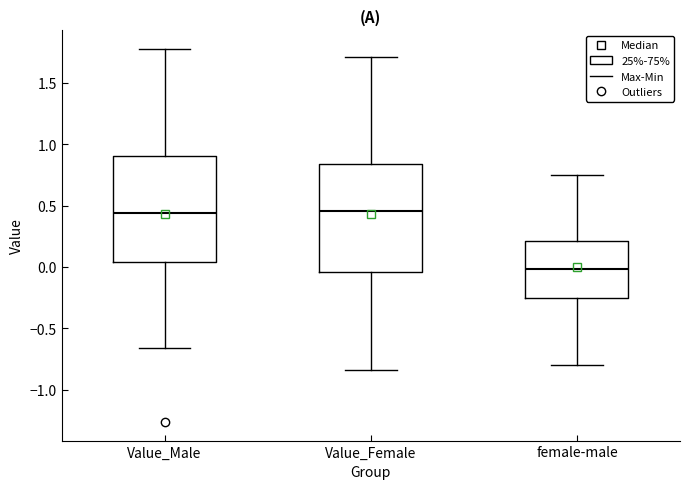

Which box has the lowest median line?

female-male